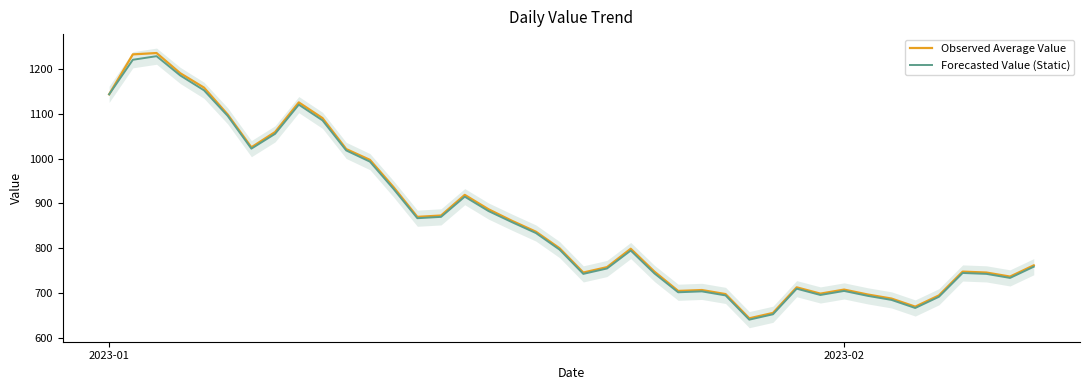

How many lines are shown in the chart?

2